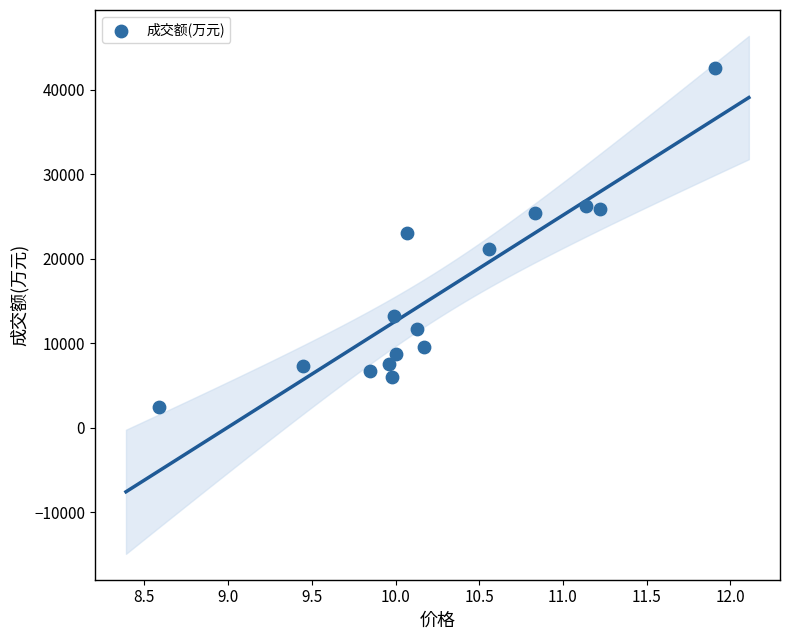

What is the range of Y values (max minus min)?

40187